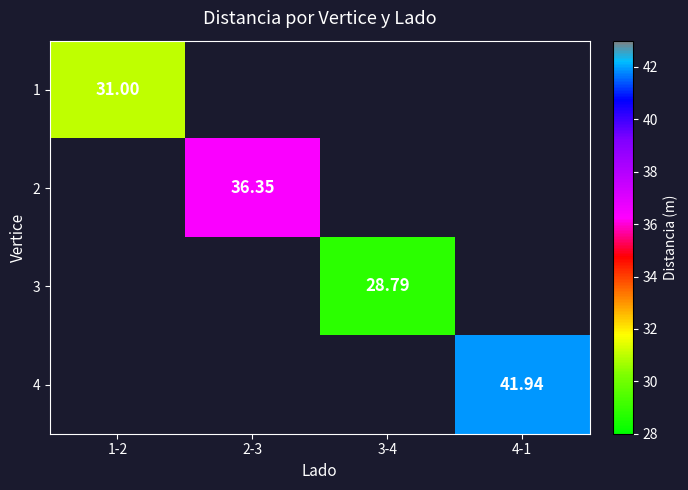

Between 3-4 and 4-1, which is larger?

4-1